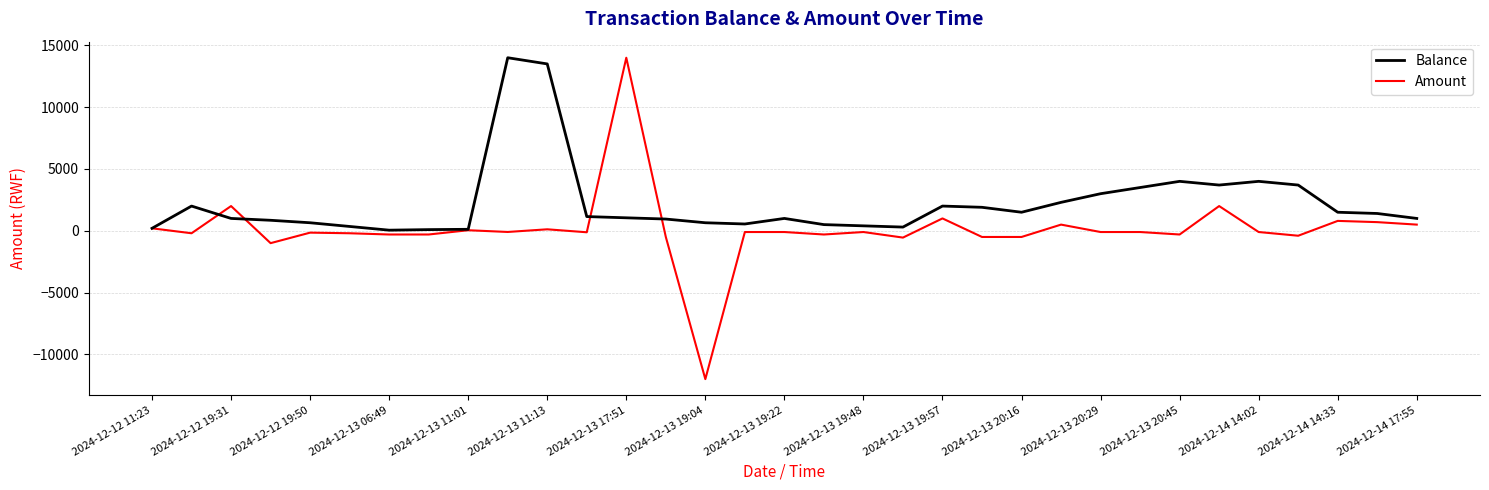

What is the maximum value shown in the chart?

14000